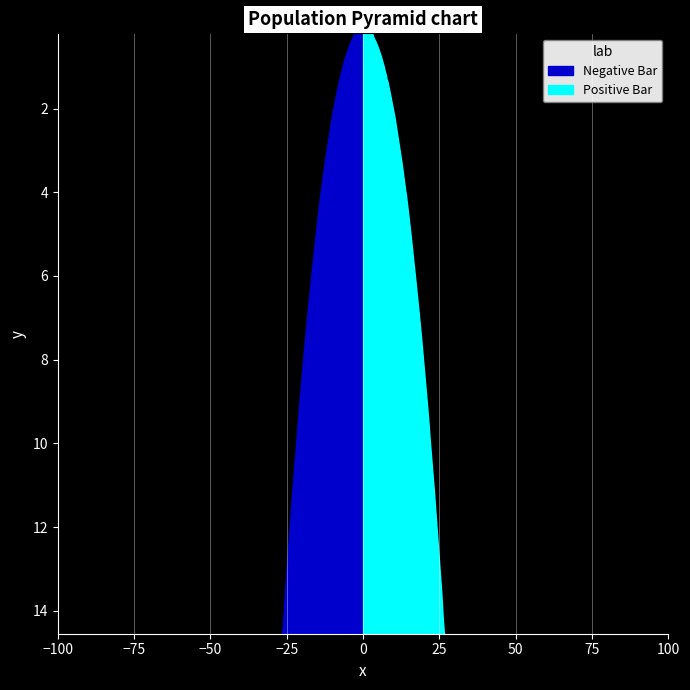

Reading left to right, extract all data points from this chart.

Negative Bar: 3.0	3.5	4.0	4.4	4.8	5.2	5.5	5.8	6.3	6.7	7.0	7.1	7.5	7.6	8.0	8.5	9.0	9.5	9.8	10.3	10.7	11.9	12.7	13.8	14.0	14.9	15.1	15.4	15.6	17.1	18.1	19.0	21.0	21.4	21.8	23.2	25.6	26.1	26.1	26.5
Positive Bar: 3.0	3.5	4.0	4.4	4.8	5.2	5.5	5.8	6.3	6.7	7.0	7.1	7.5	7.6	8.0	8.5	9.0	9.5	9.8	10.3	10.7	11.9	12.7	13.8	14.0	14.9	15.1	15.4	15.6	17.1	18.1	19.0	21.0	21.4	21.8	23.2	25.6	26.1	26.1	26.5